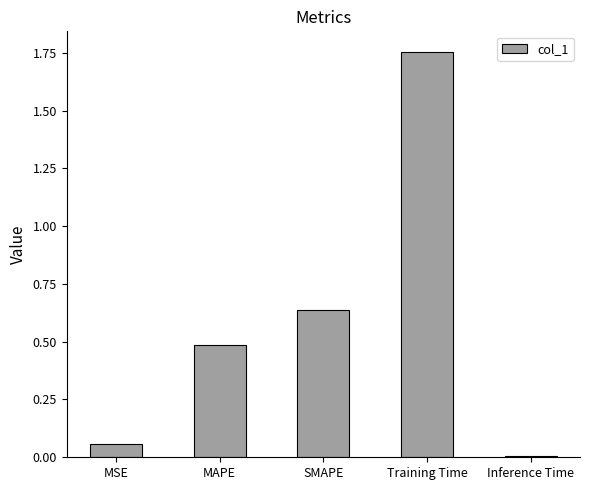

Between Inference Time and Training Time, which is larger?

Training Time